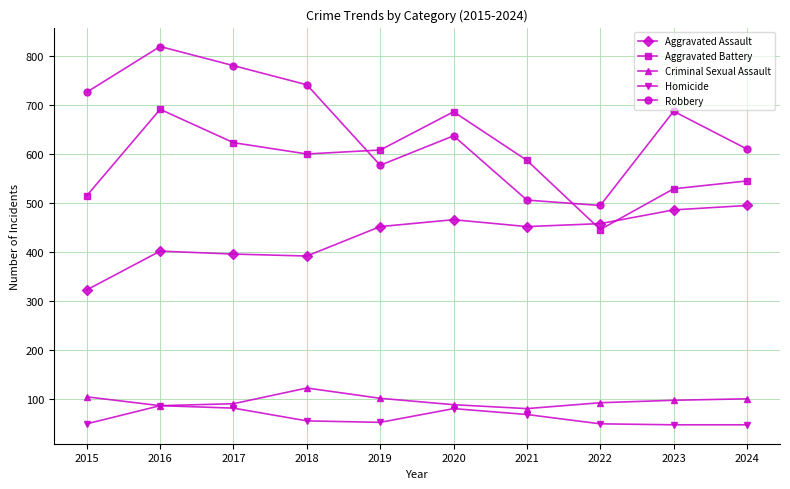

What is the sum of the Criminal Sexual Assault values at 2023 and 2020?

187